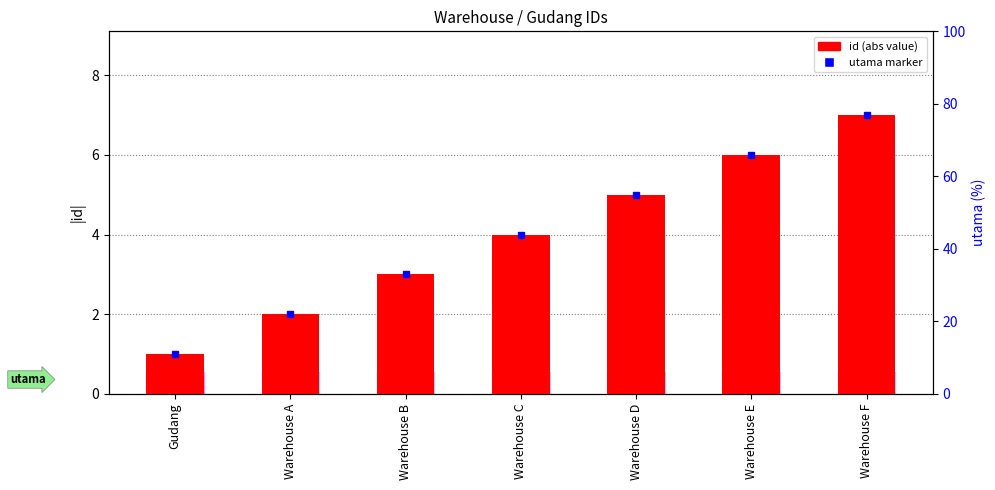

True or false: the data shows 2 at Gudang.

False